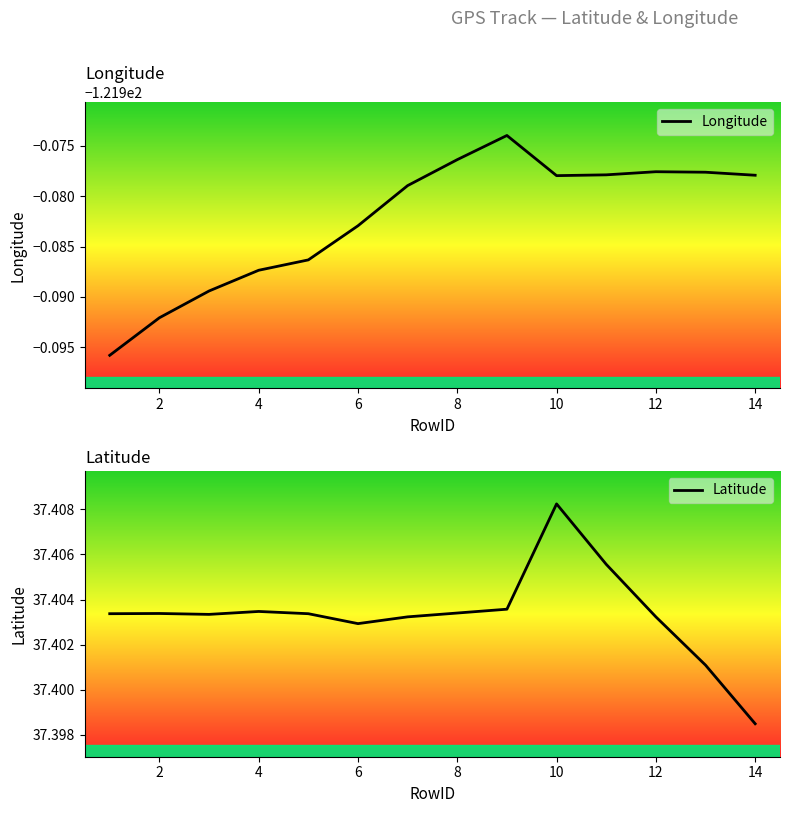

True or false: Latitude and Longitude cross at least once.

False